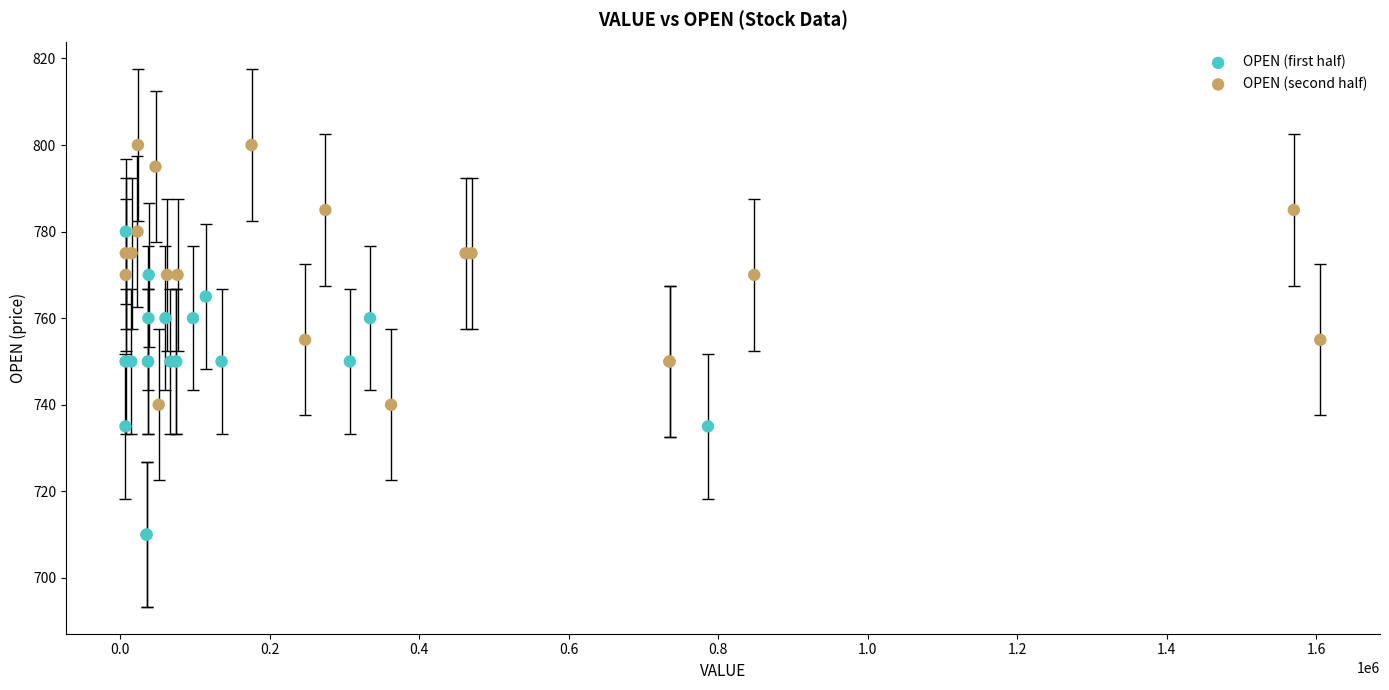

Which series reaches the maximum Y coordinate?

OPEN (second half)